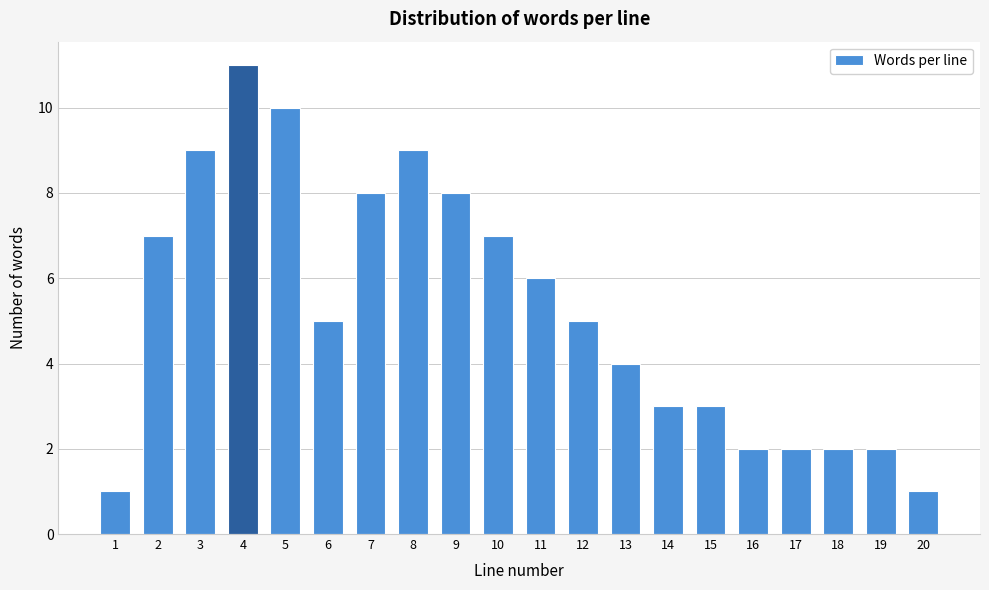

Reading right to left, list all the values displayed in this chart.

1	2	2	2	2	3	3	4	5	6	7	8	9	8	5	10	11	9	7	1